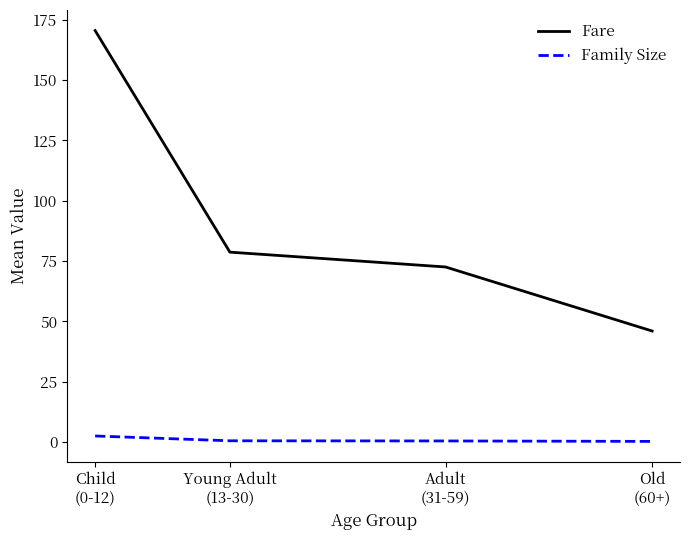

At which category is the sum across all series the highest?

Child
(0-12)